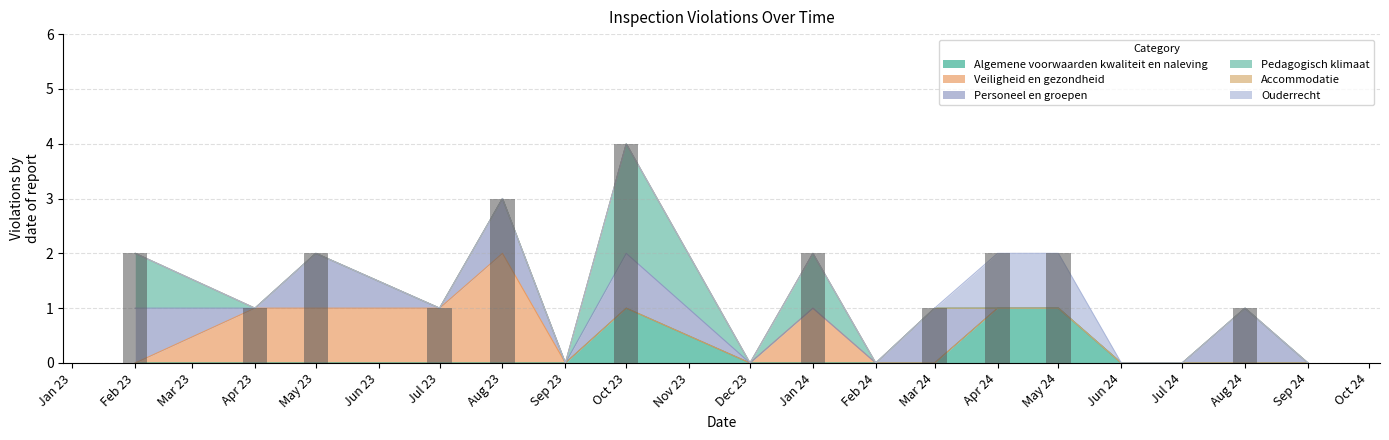

At how many categories does at least one series exceed 1?

2